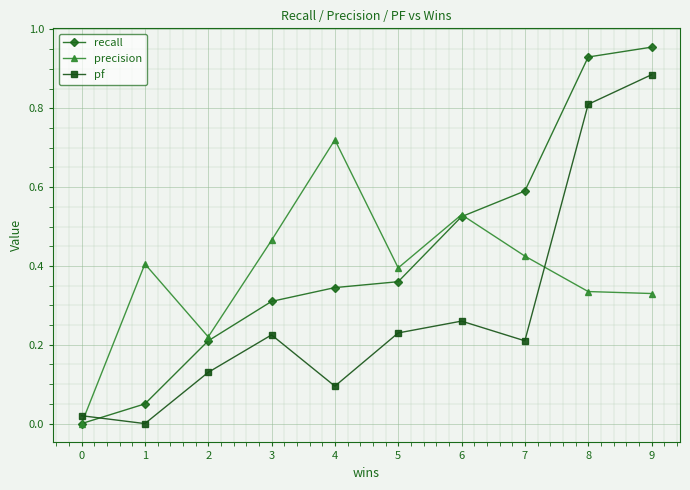

True or false: recall has a value of 0.1 at 3.

False